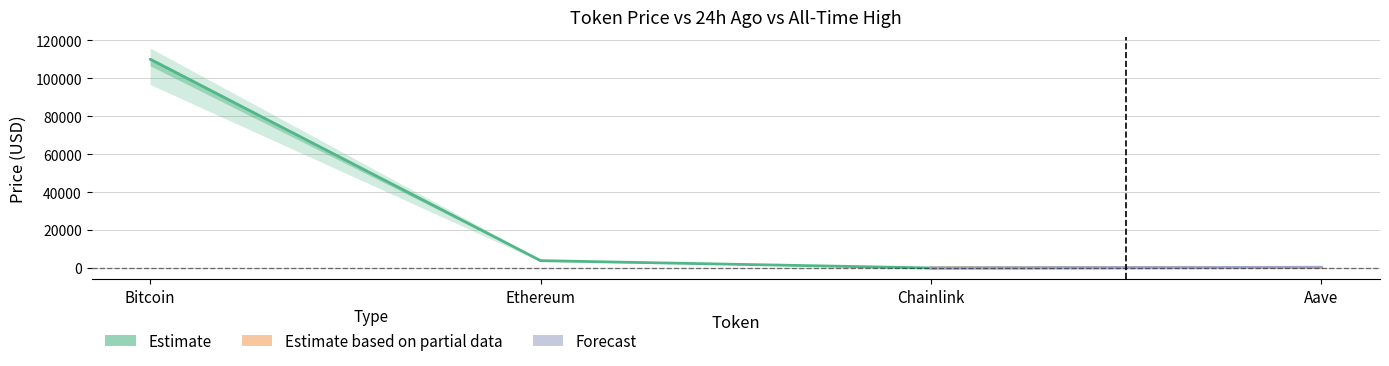

How many categories are shown in the chart?

4